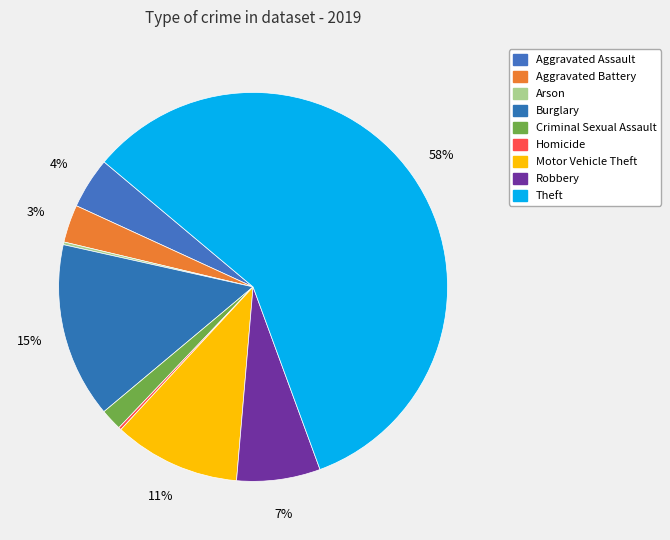

What is the total percentage of Aggravated Assault and Arson?

4.5%